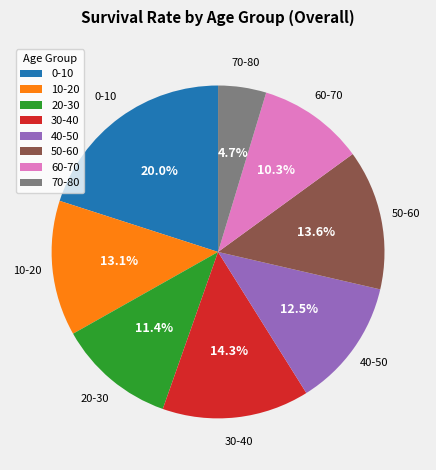

To the nearest percent, what percentage of the pie is 30-40?

14%